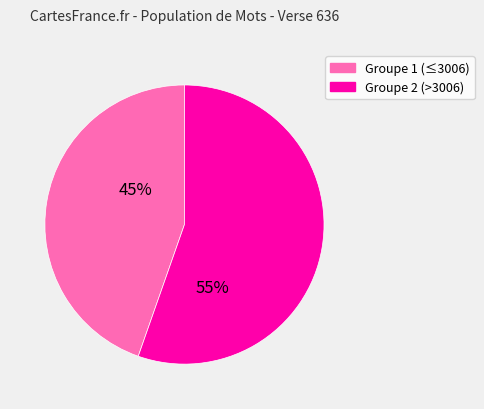

To the nearest percent, what is the average slice percentage?

50%